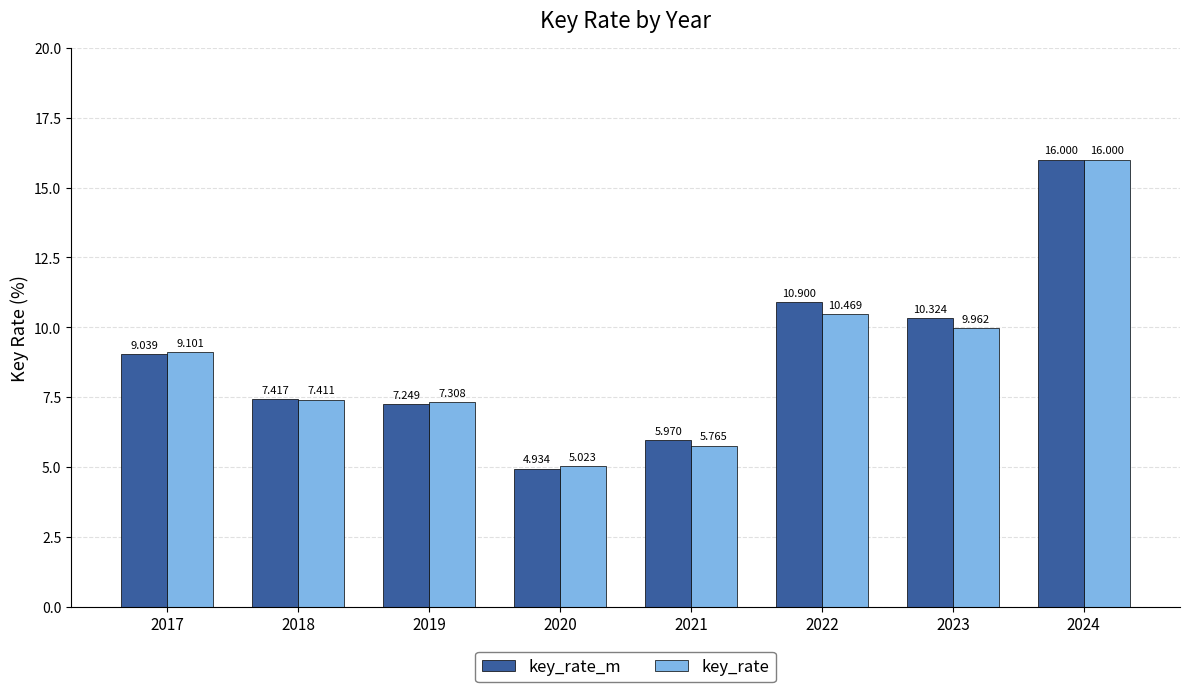

Where is key_rate nearest to the value 10?

2023